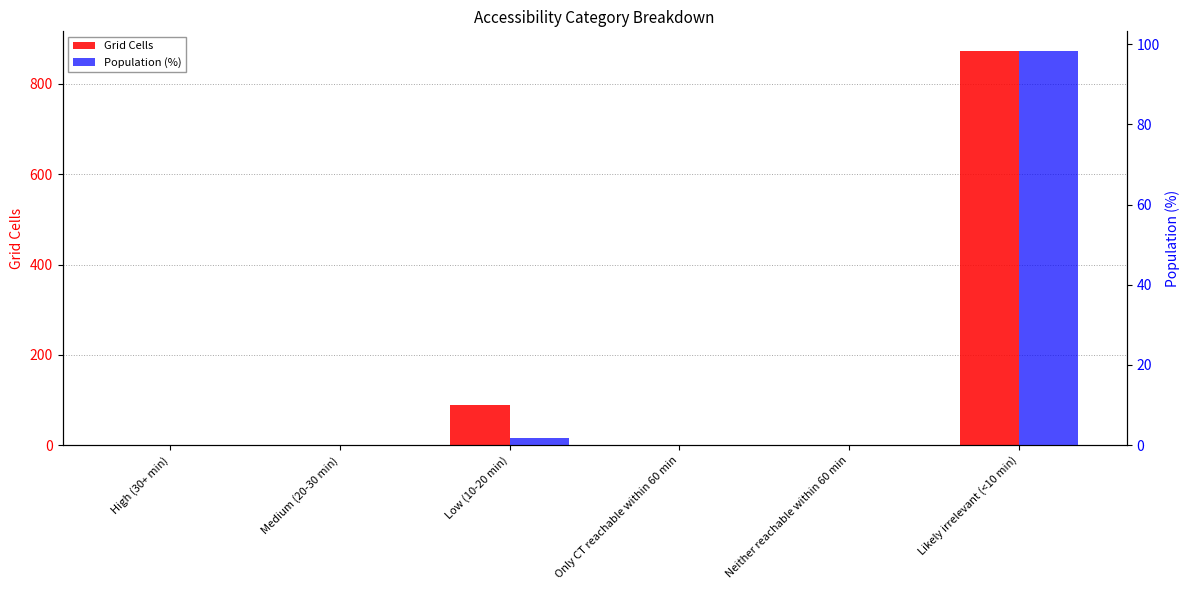

At which category does the chart reach its minimum across all series?

High (30+ min)